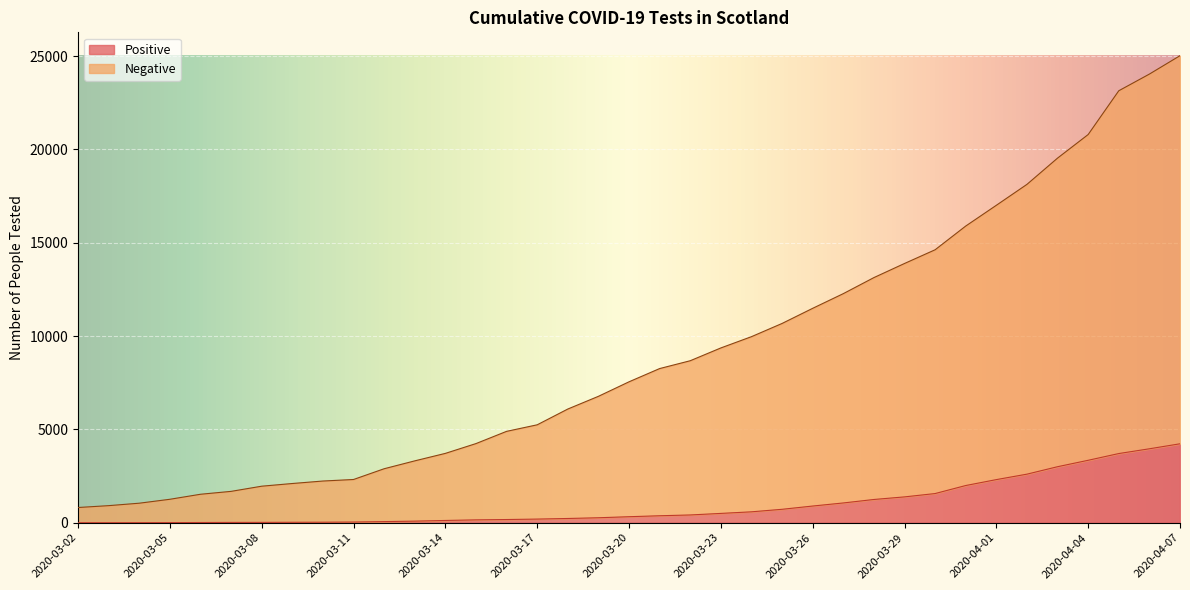

What value does the Negative series have at 2020-03-19?

6772